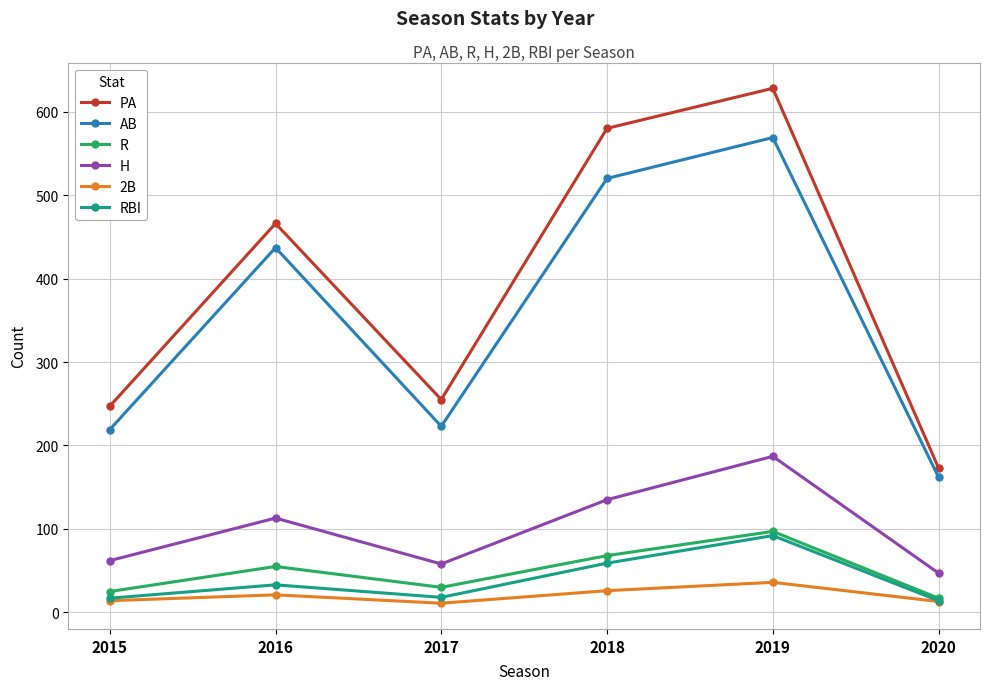

What are all the series names shown in the legend?

PA, AB, R, H, 2B, RBI